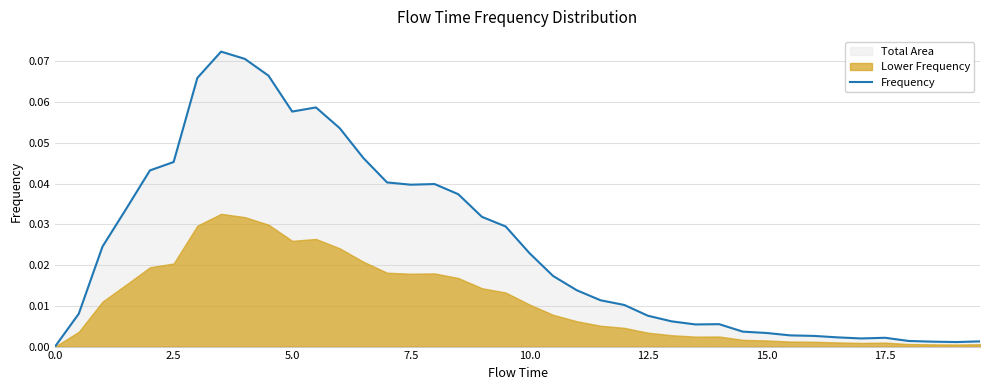

The value at 0.0 is 0.0. True or false?

True